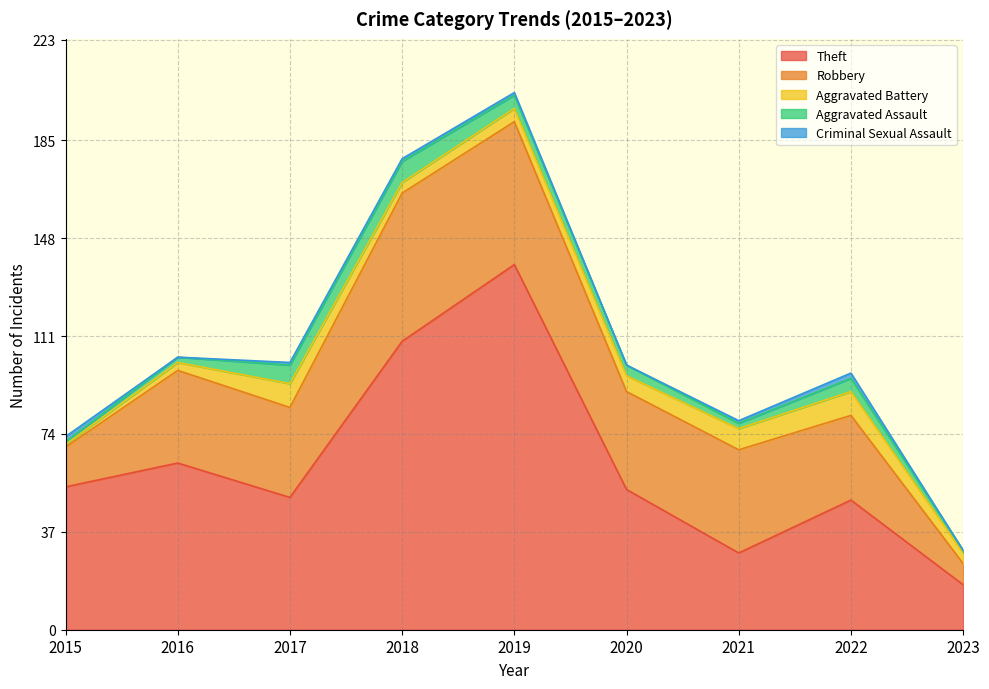

True or false: Aggravated Assault and Criminal Sexual Assault intersect in this chart.

True